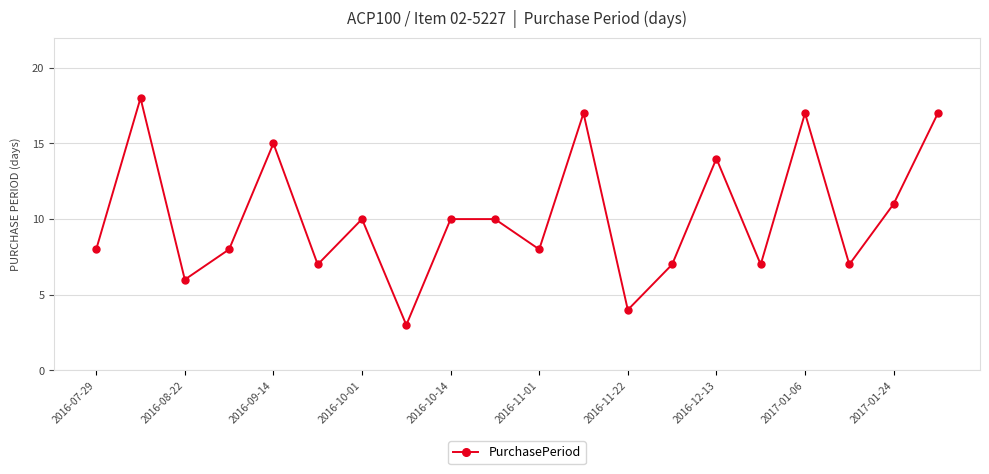

True or false: the data has more than 2 interior local peaks.

True